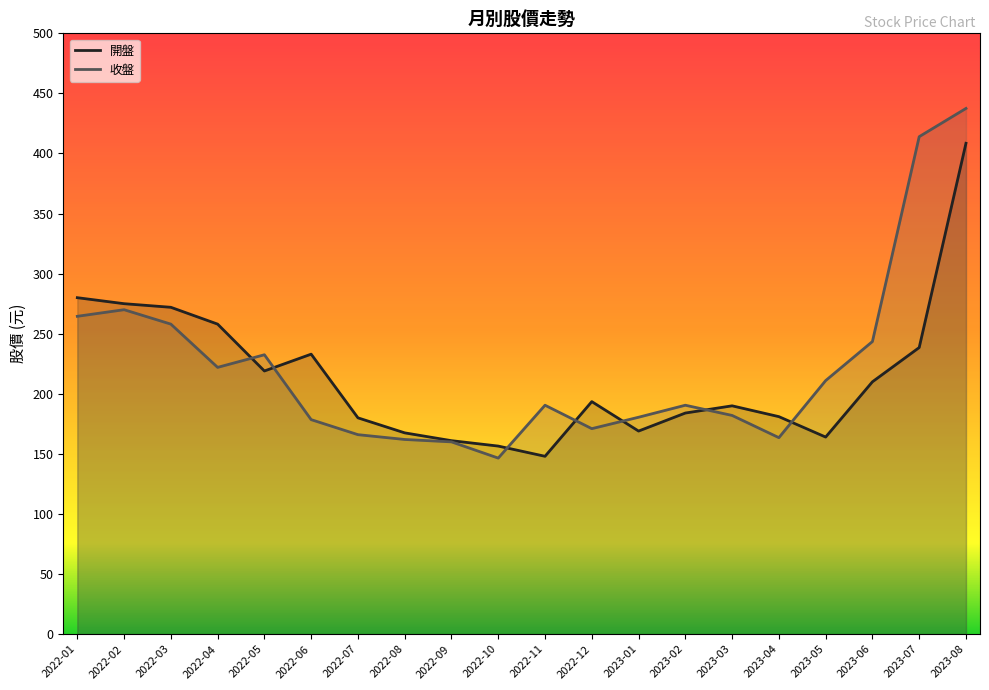

Which series has the largest total across all categories?

收盤